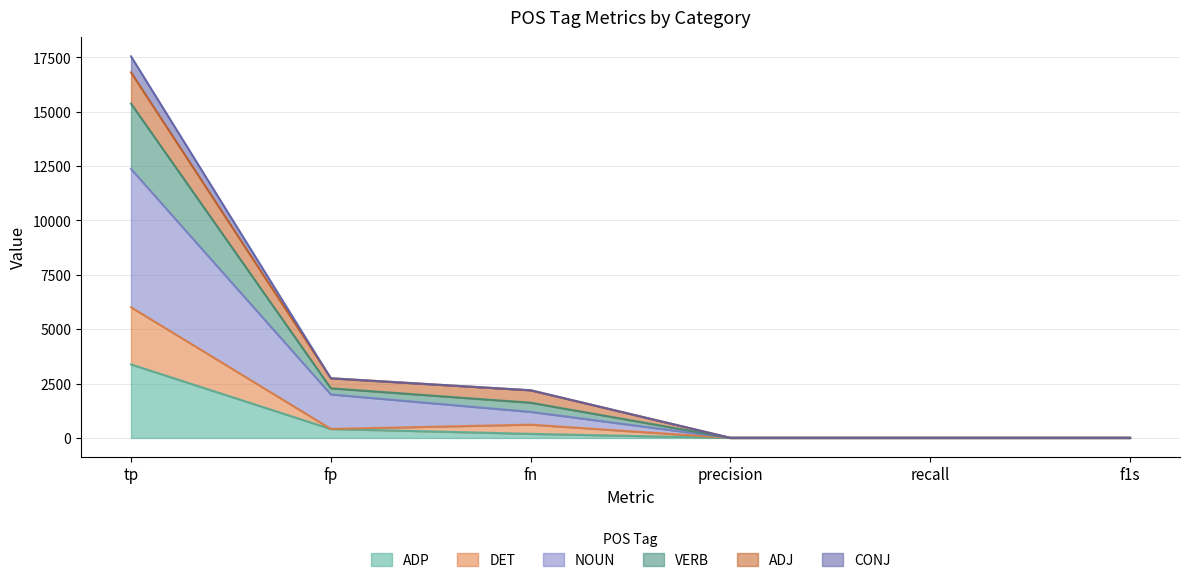

Which category has the highest value in the ADP series?

tp